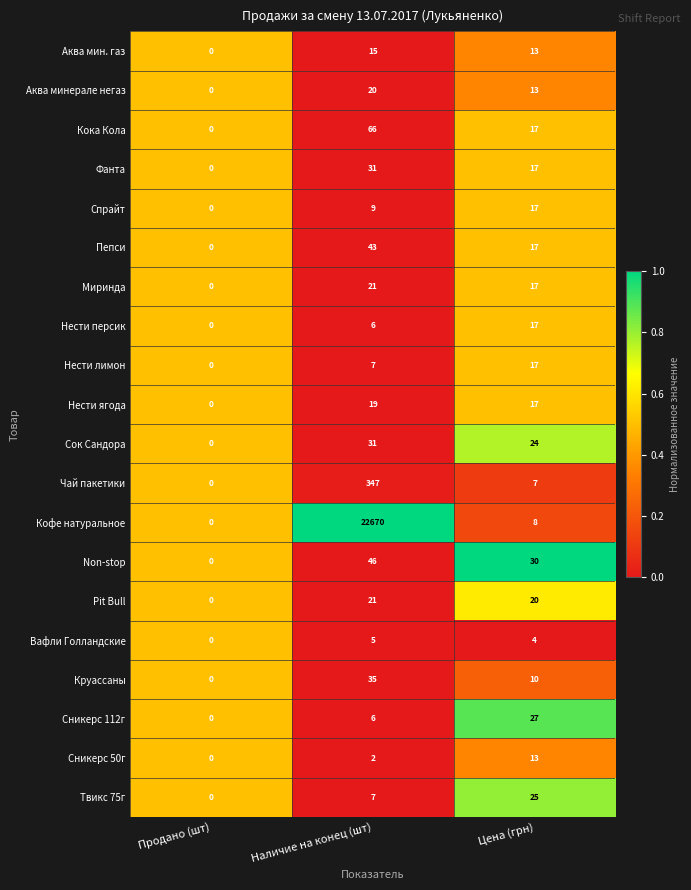

The value of Вафли Голландские at Цена (грн) is 4. True or false?

True